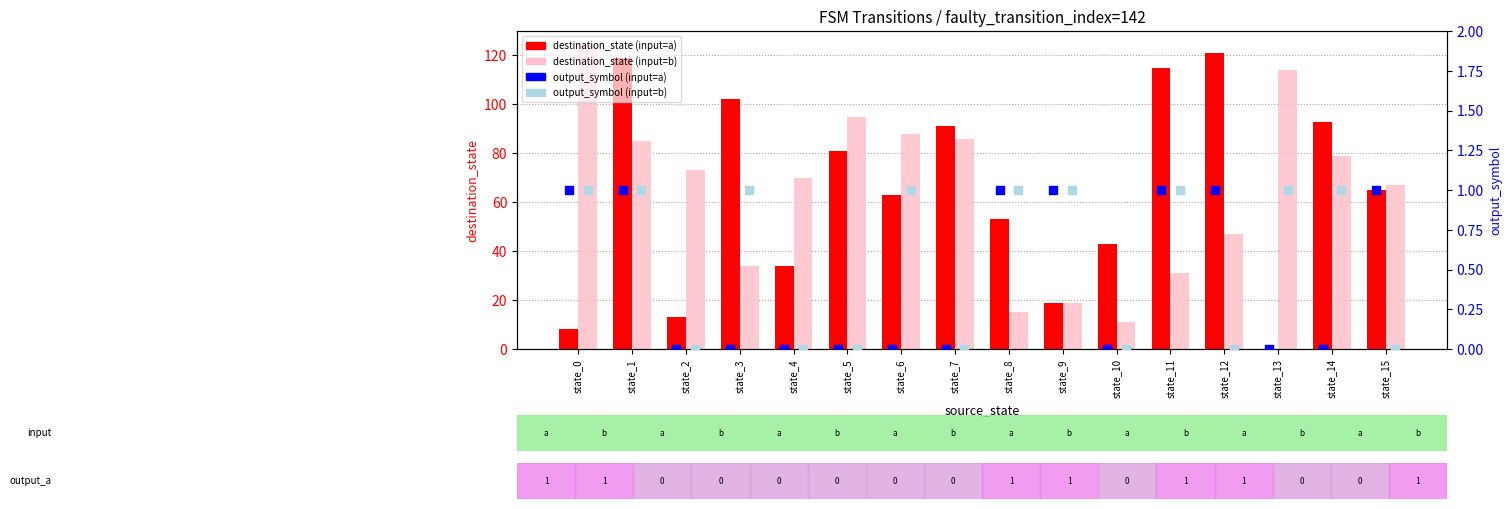

Which series has the largest total across all categories?

destination_state (input=b)